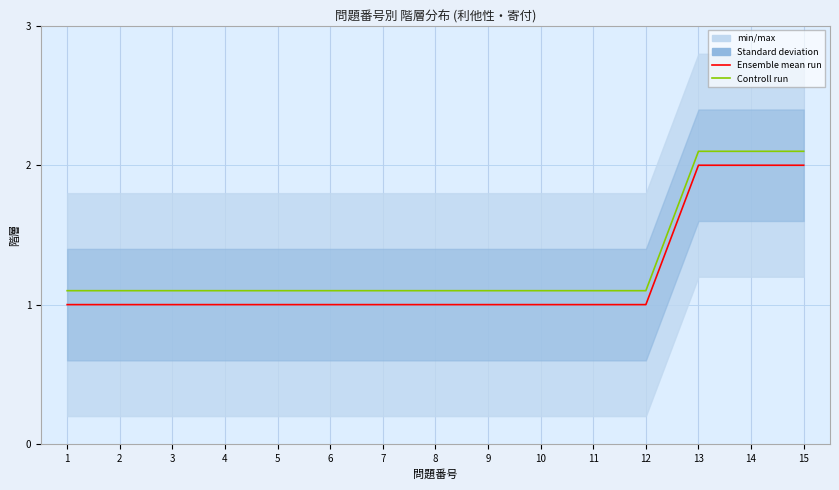

Does the chart have visible grid lines?

Yes